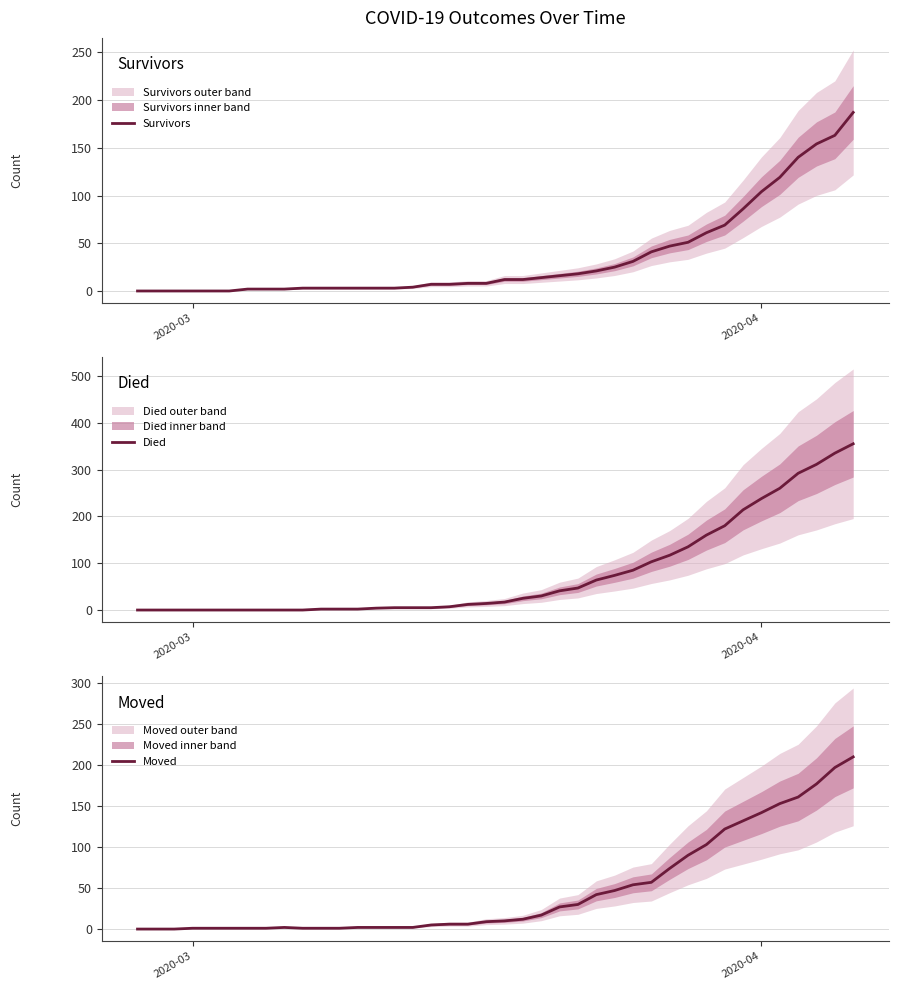

At how many categories does at least one series exceed 141?

9